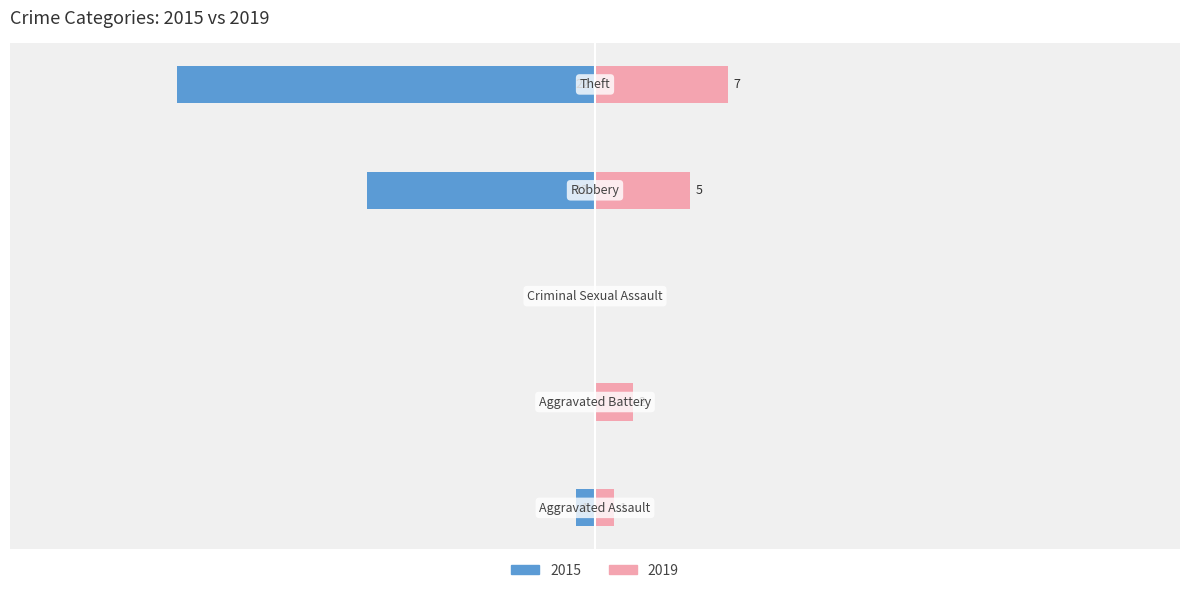

What is the sum of the 2019 values at Criminal Sexual Assault and Aggravated Assault?

1